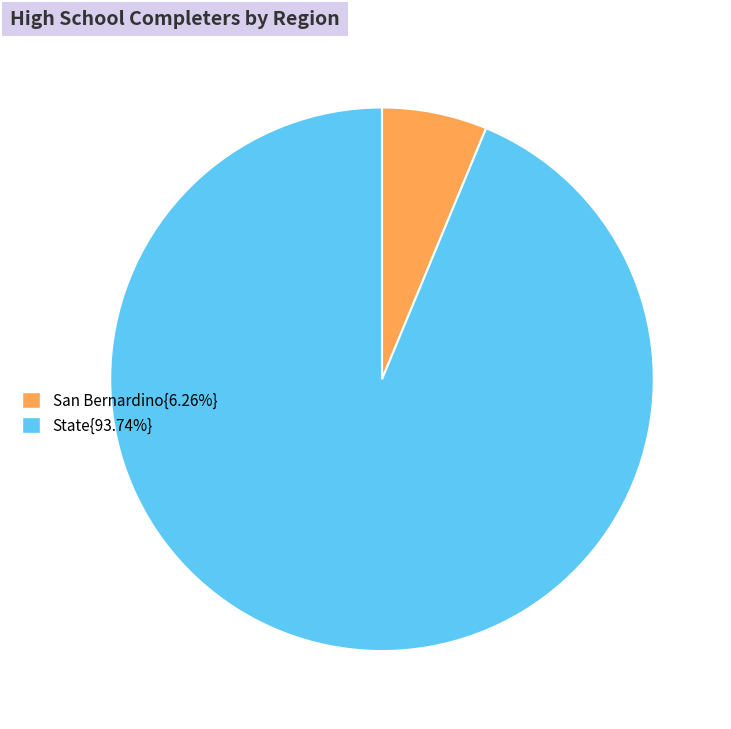

Is there a majority slice in this chart?

Yes